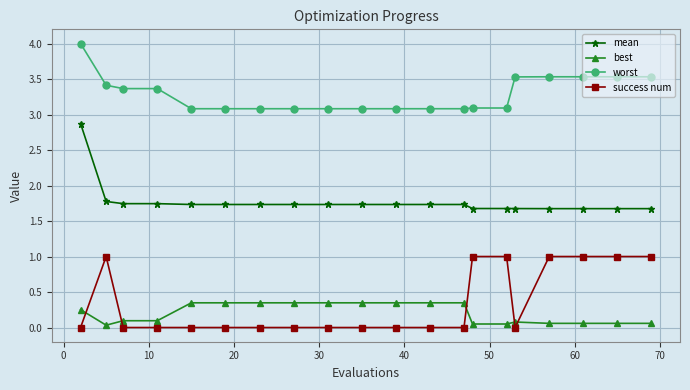

What is the difference between the second highest and minimum values in the mean series?

0.1